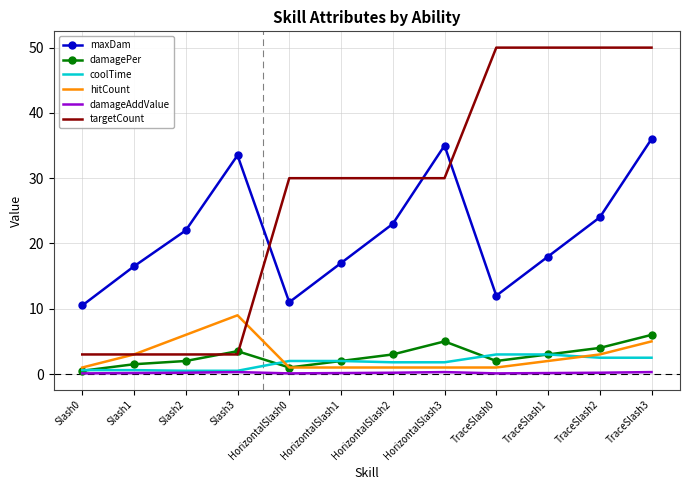

True or false: maxDam has a value of 16.0 at HorizontalSlash0.

False